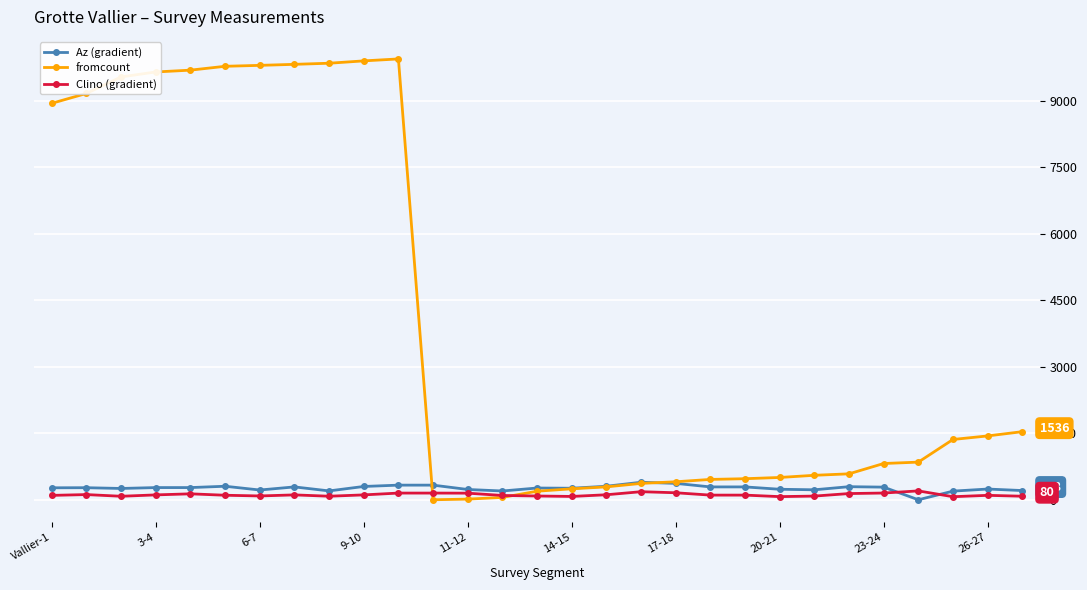

True or false: Clino (gradient) has more than 2 interior local peaks.

True